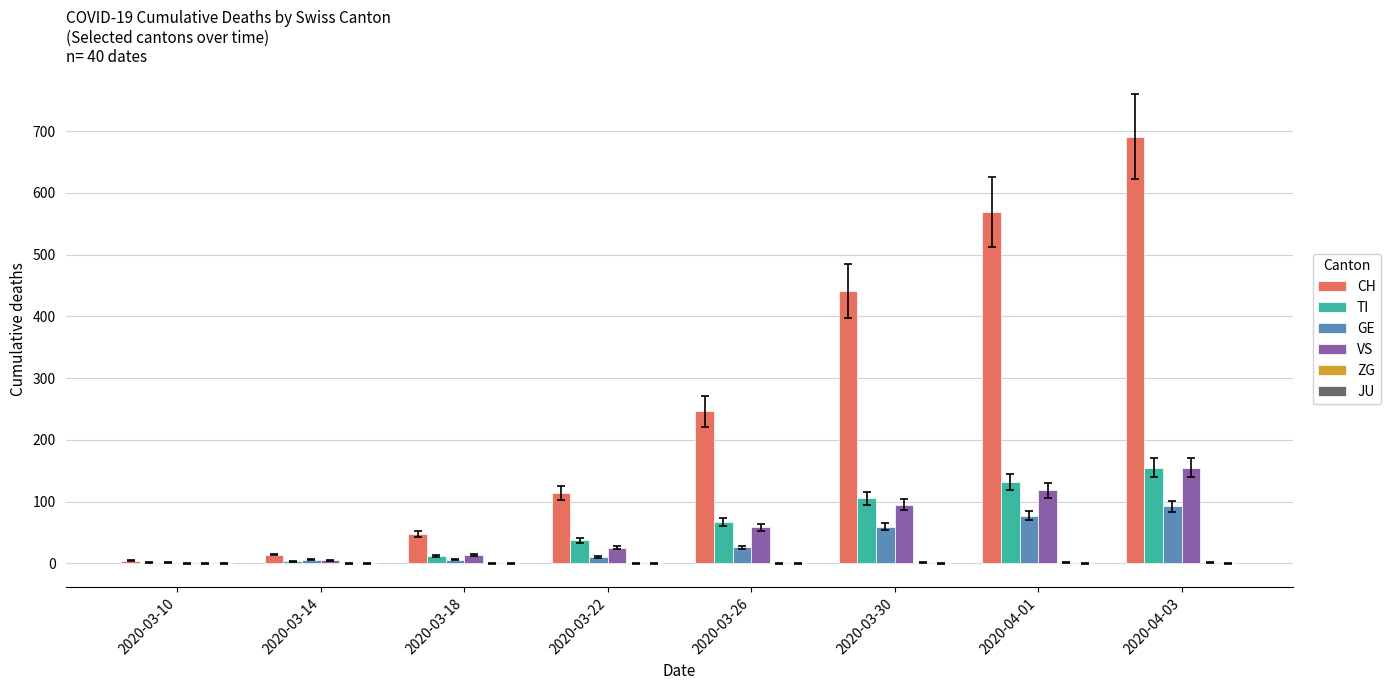

True or false: GE has a value of 26 at 2020-03-26.

True